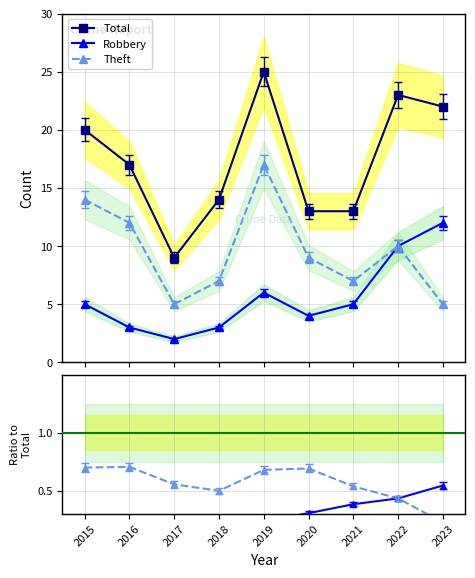

List the series in order of their peak value, highest first.

Total, Theft, Robbery